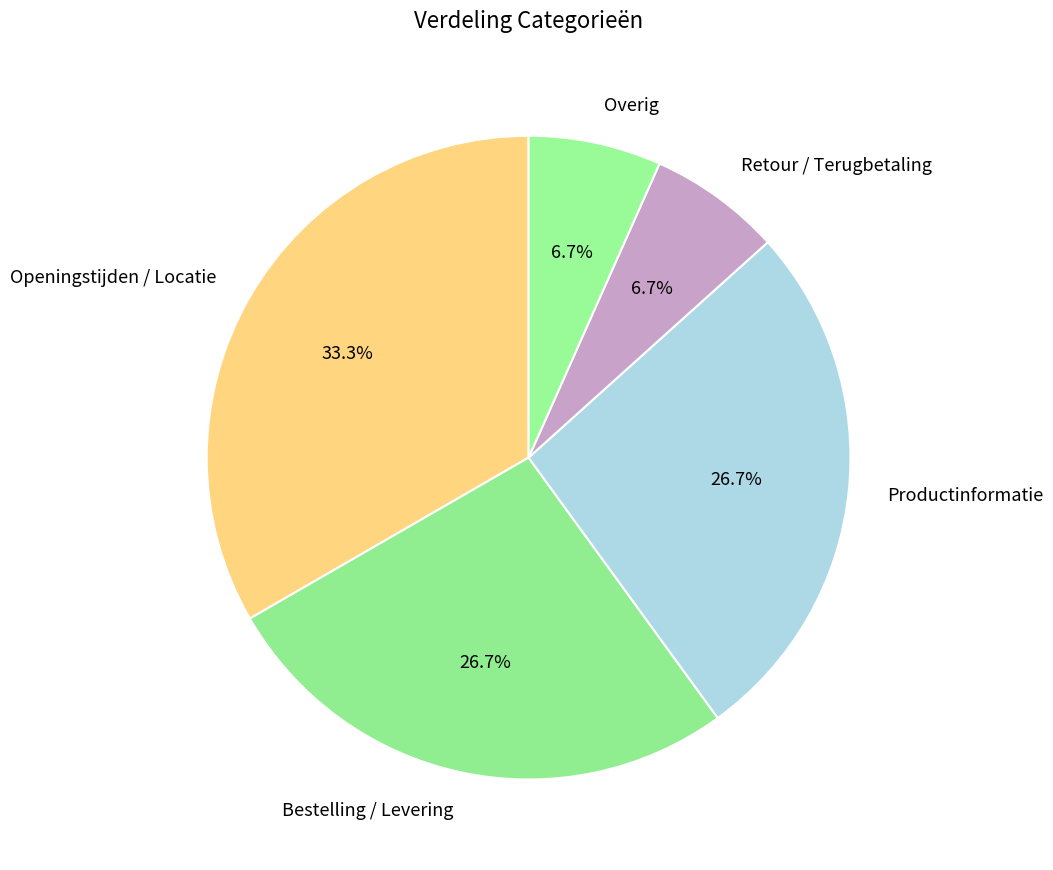

Which slice is the largest?

Openingstijden / Locatie